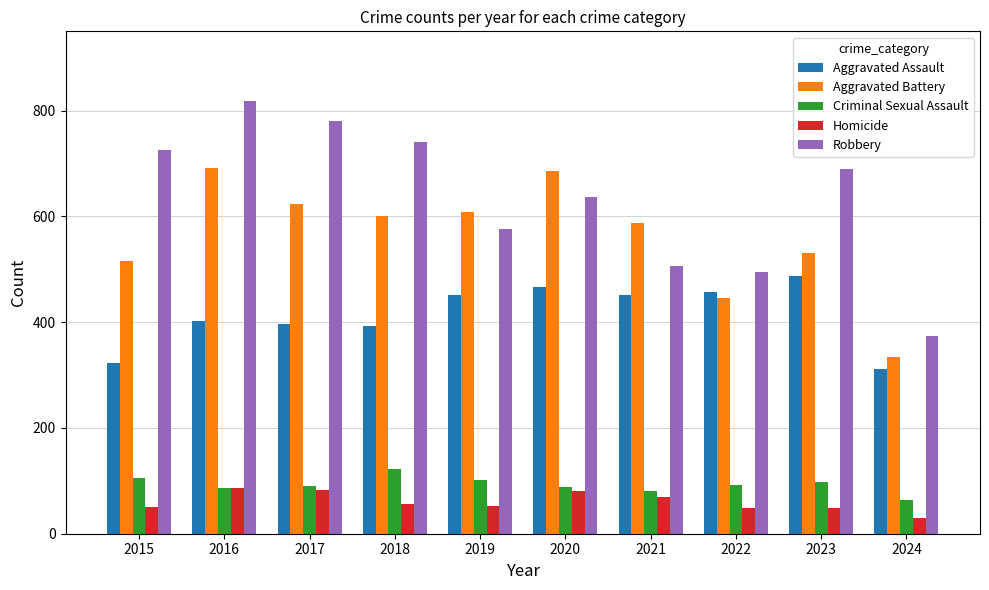

Rank the categories by Robbery value from lowest to highest.

2024, 2022, 2021, 2019, 2020, 2023, 2015, 2018, 2017, 2016